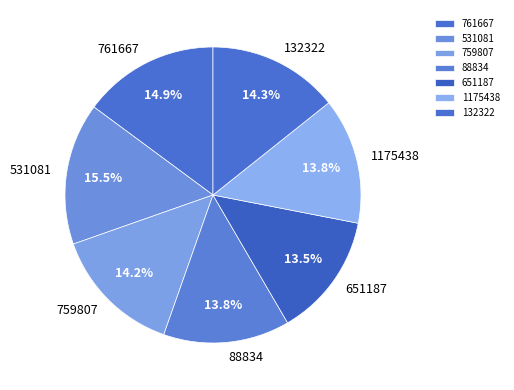

What is the ratio of the value at 759807 to the value at 132322?

1.0